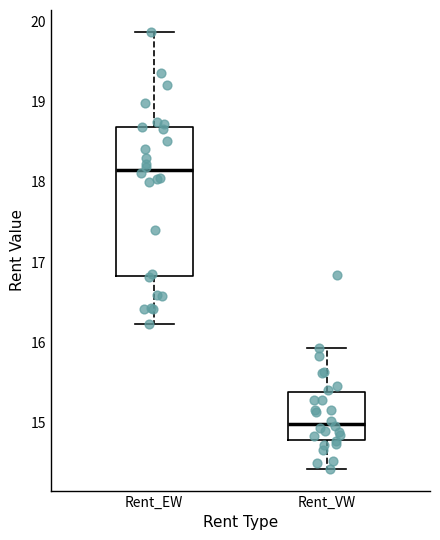

Reading left to right, read every box against the y-axis: the position of its median line, the range the box covers, and the ends of its whiskers. The values are not printed on the chart, so give them approximately, as read against the axis.

Rent_EW: median 18.1, box 16.8 to 18.7, whiskers 16.2 to 19.9
Rent_VW: median 15.0, box 14.8 to 15.4, whiskers 14.4 to 15.9